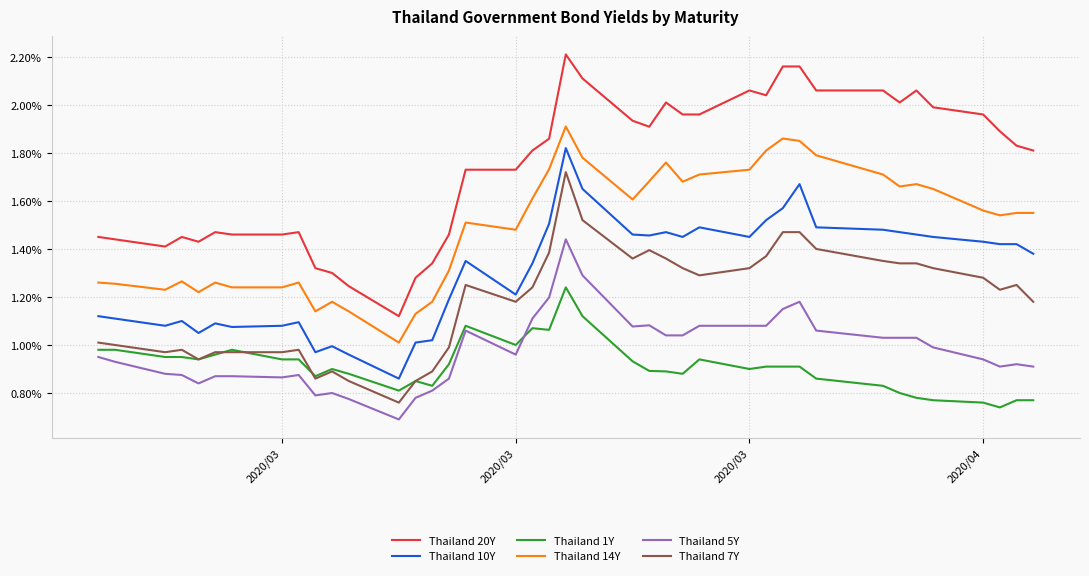

True or false: Thailand 5Y and Thailand 20Y cross at least once.

False